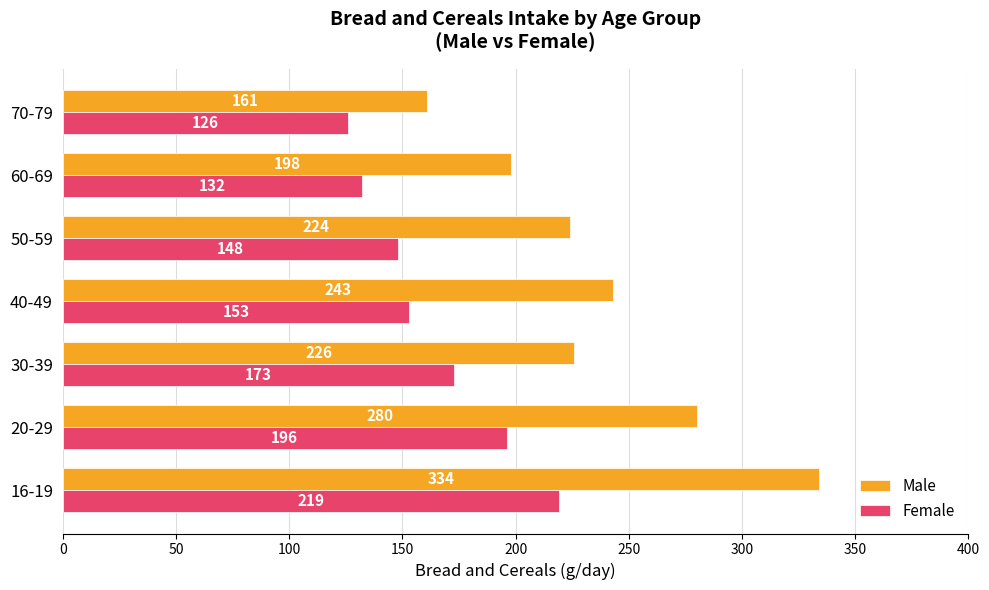

The value of Female at 40-49 is 153. True or false?

True